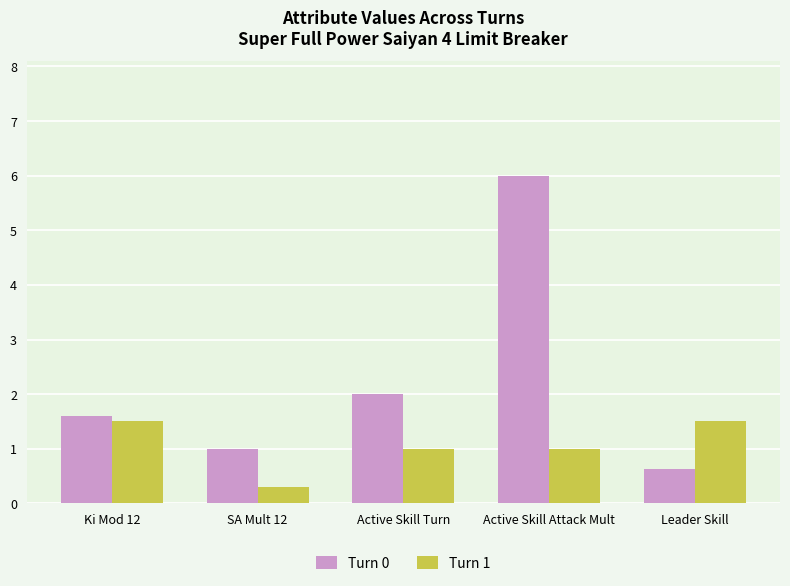

Reading left to right, transcribe all the data shown in this chart.

Turn 0: Ki Mod 12=1.6	SA Mult 12=1.0	Active Skill Turn=2.0	Active Skill Attack Mult=6.0	Leader Skill=0.6
Turn 1: Ki Mod 12=1.5	SA Mult 12=0.3	Active Skill Turn=1.0	Active Skill Attack Mult=1.0	Leader Skill=1.5